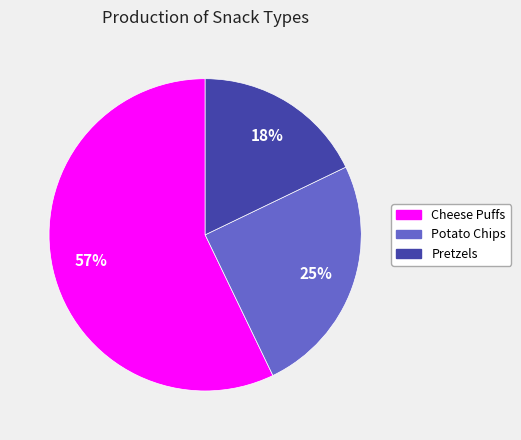

What is the largest slice in the pie chart?

Cheese Puffs